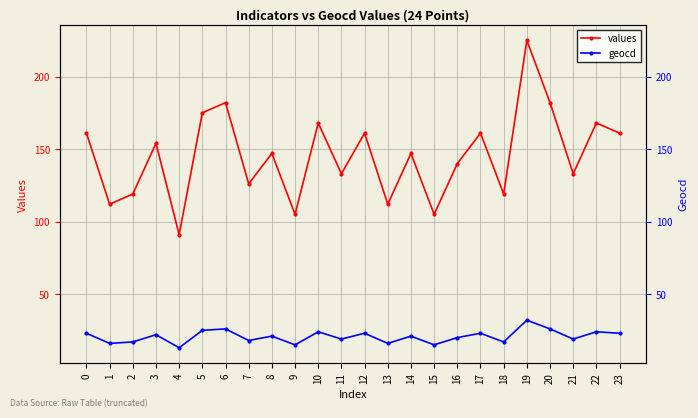

List the series in order of their peak value, lowest first.

geocd, values